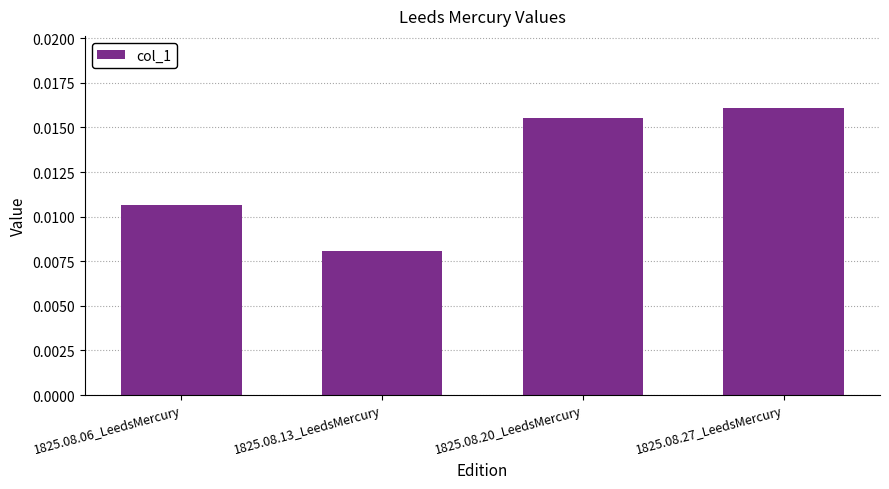

Which has a higher value, 1825.08.13_LeedsMercury or 1825.08.06_LeedsMercury?

1825.08.06_LeedsMercury